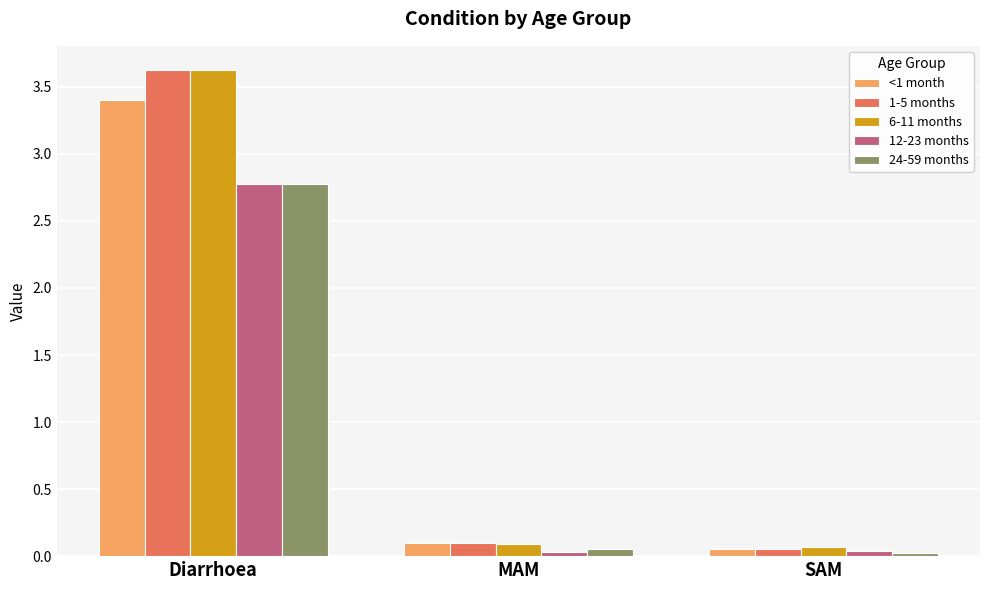

At which category is the sum across all series the highest?

Diarrhoea